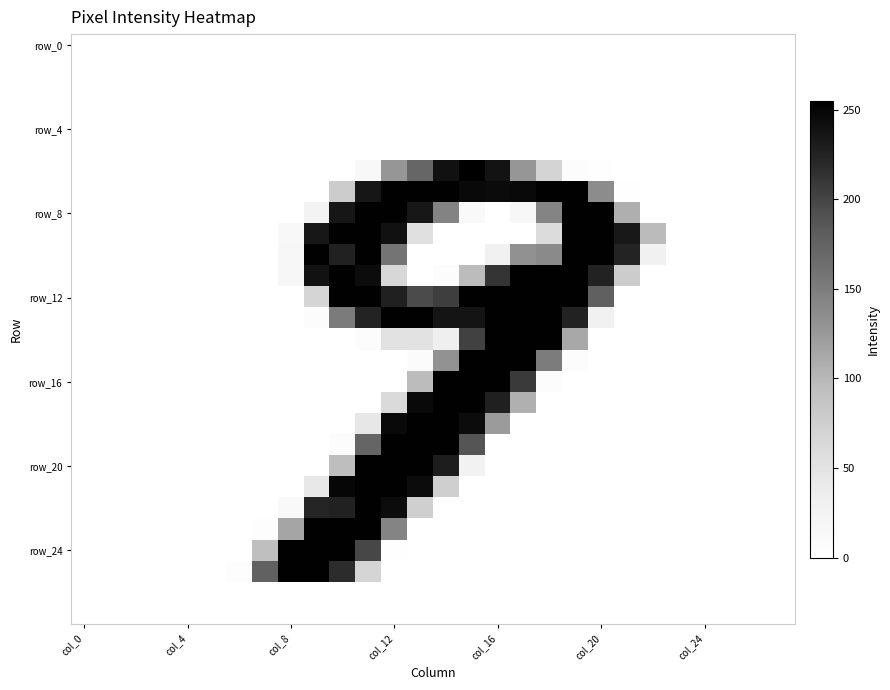

How many distinct data groups are displayed?

28